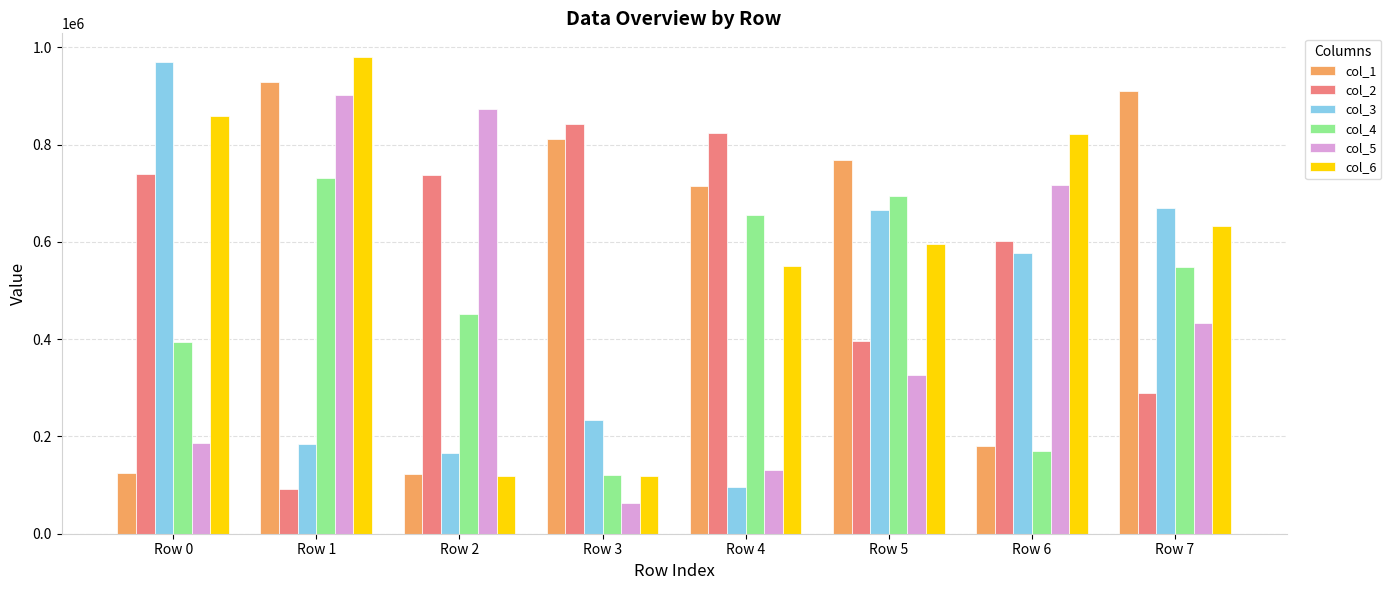

The value of col_4 at Row 6 is 170284. True or false?

True